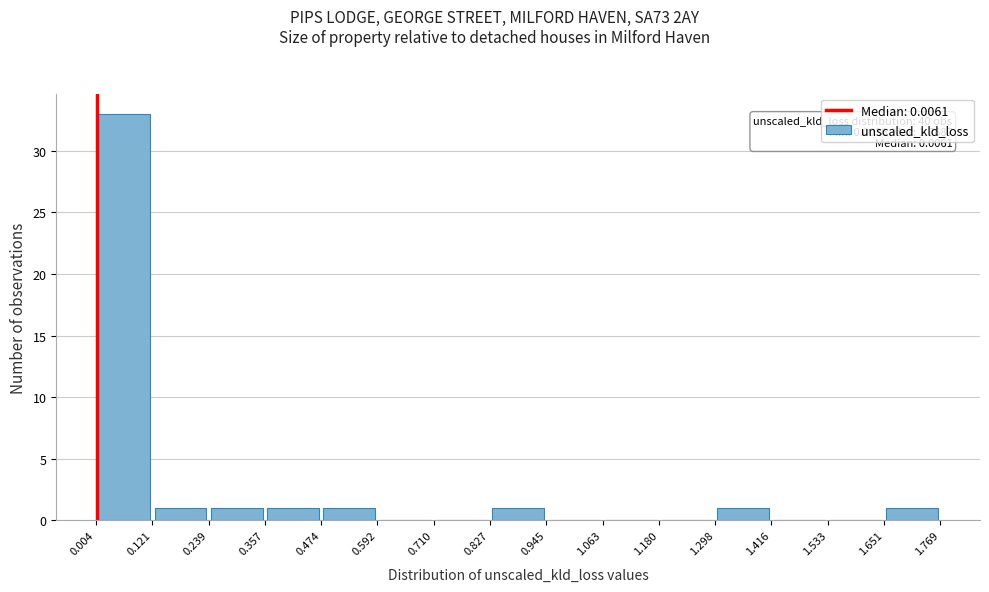

Over which range of the x-axis is the bar tallest?

0.004 to 0.121